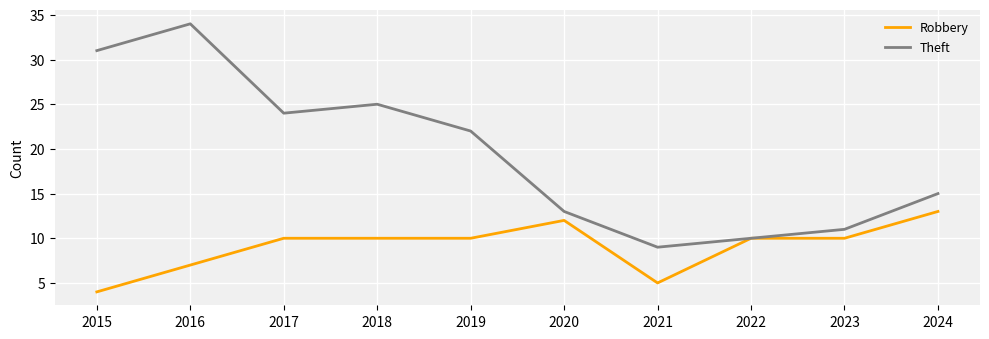

The Theft series shows 22 at 2019. True or false?

True